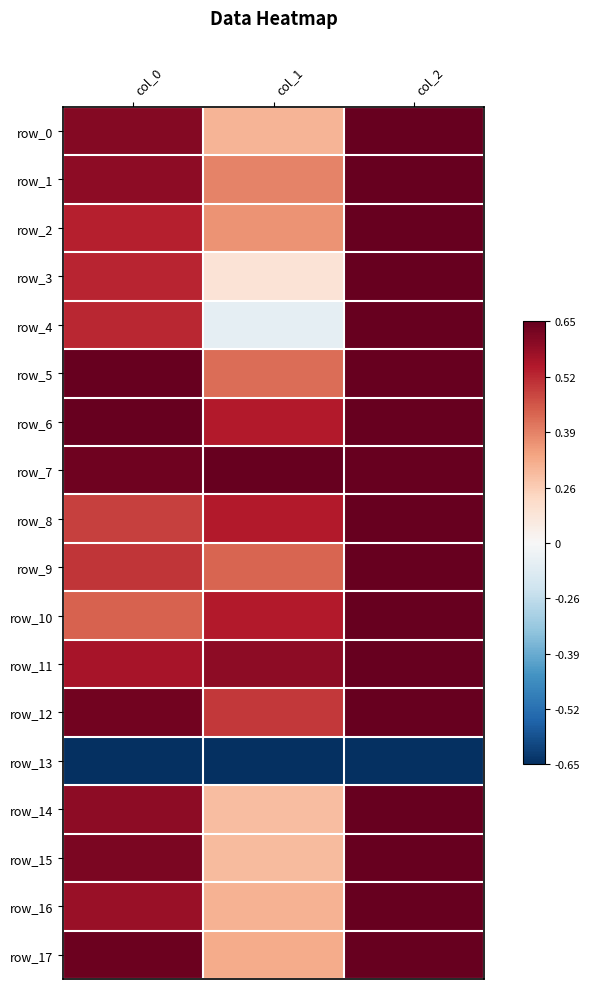

Which series has the largest range (max minus min)?

row_4